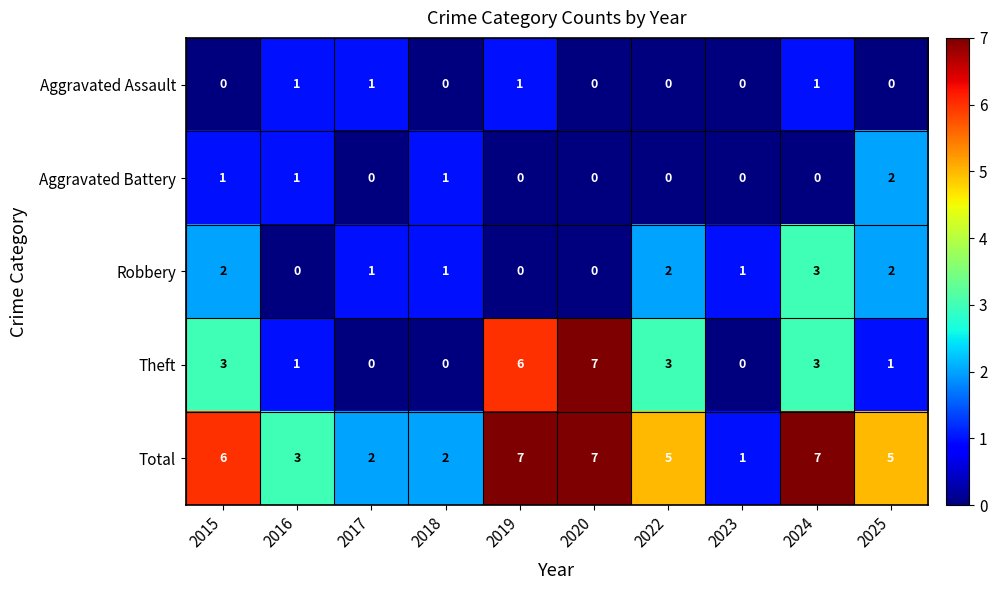

What is the greatest value displayed?

7